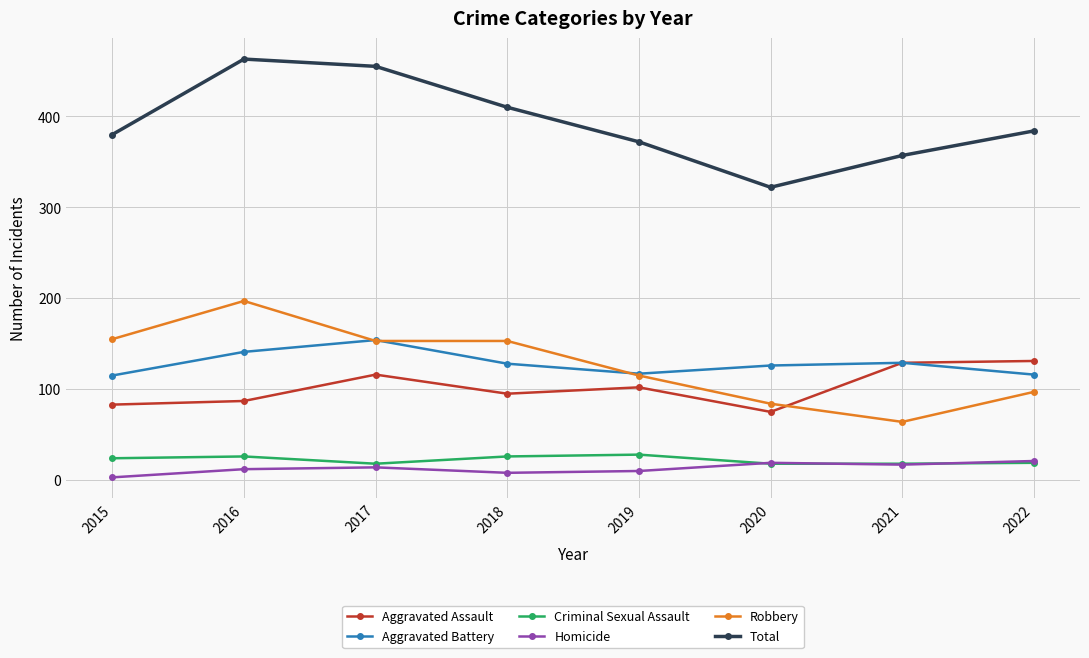

True or false: Aggravated Battery and Homicide cross at least once.

False